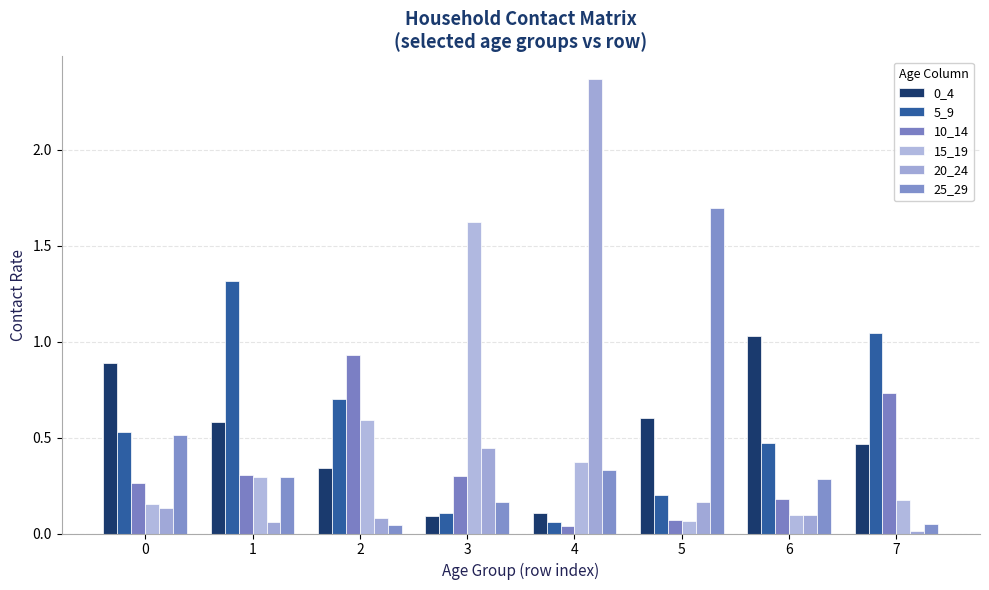

Reading left to right, list all the values displayed in this chart.

0_4: 0.9	0.6	0.3	0.1	0.1	0.6	1.0	0.5
5_9: 0.5	1.3	0.7	0.1	0.1	0.2	0.5	1.0
10_14: 0.3	0.3	0.9	0.3	0.0	0.1	0.2	0.7
15_19: 0.2	0.3	0.6	1.6	0.4	0.1	0.1	0.2
20_24: 0.1	0.1	0.1	0.4	2.4	0.2	0.1	0.0
25_29: 0.5	0.3	0.0	0.2	0.3	1.7	0.3	0.1